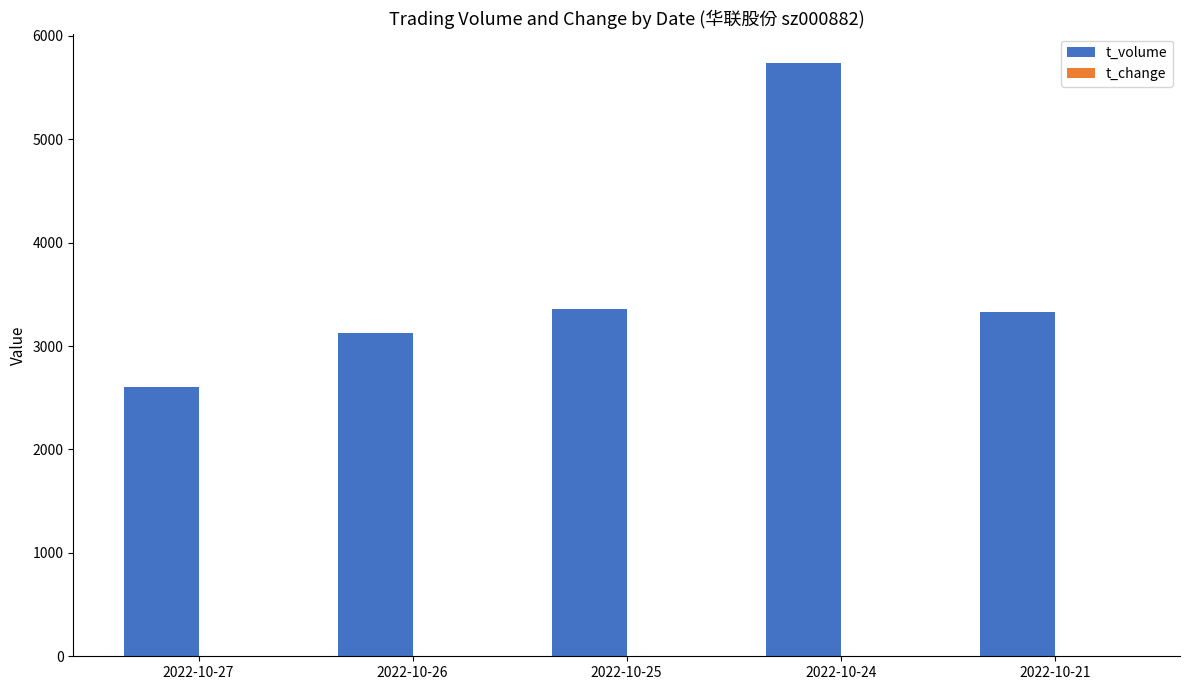

What is the sum of all t_volume values?

18151.0